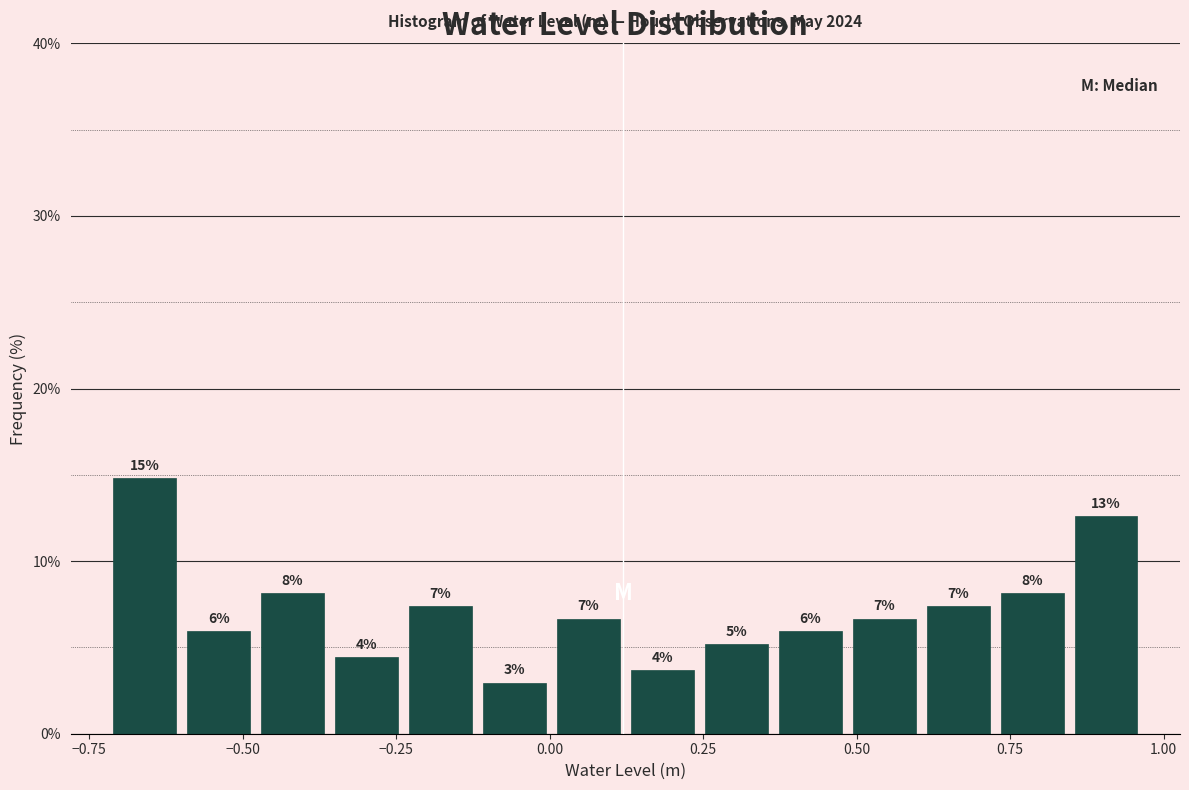

Read against the x-axis, roughly where is the centre of the tallest bar?

-0.65